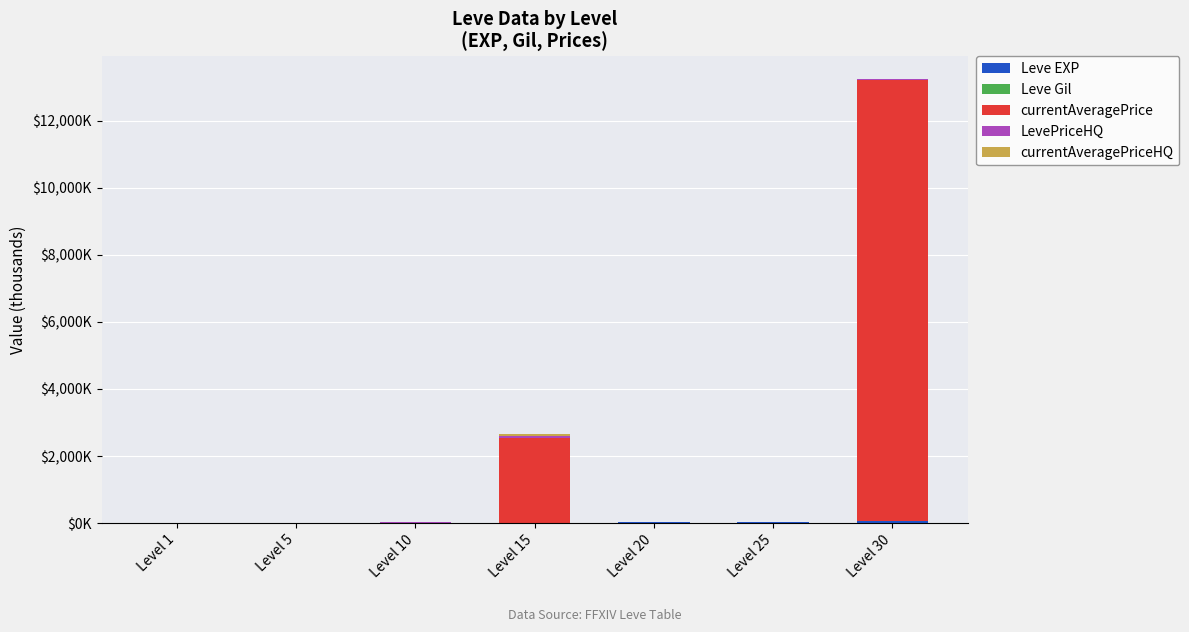

Rank the series by their maximum value, from highest to lowest.

currentAveragePrice, currentAveragePriceHQ, LevePriceHQ, Leve EXP, Leve Gil